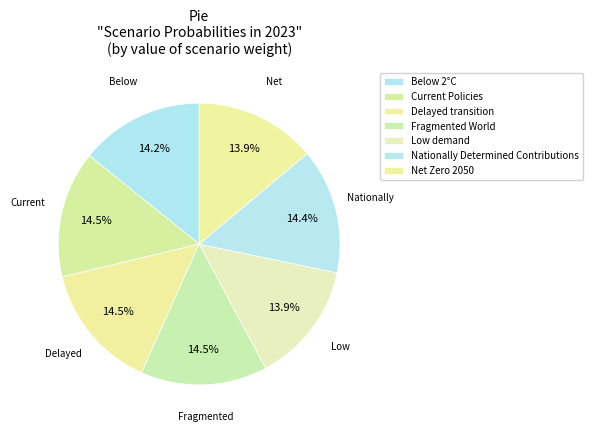

To the nearest percent, what portion does Nationally Determined Contributions represent?

14%